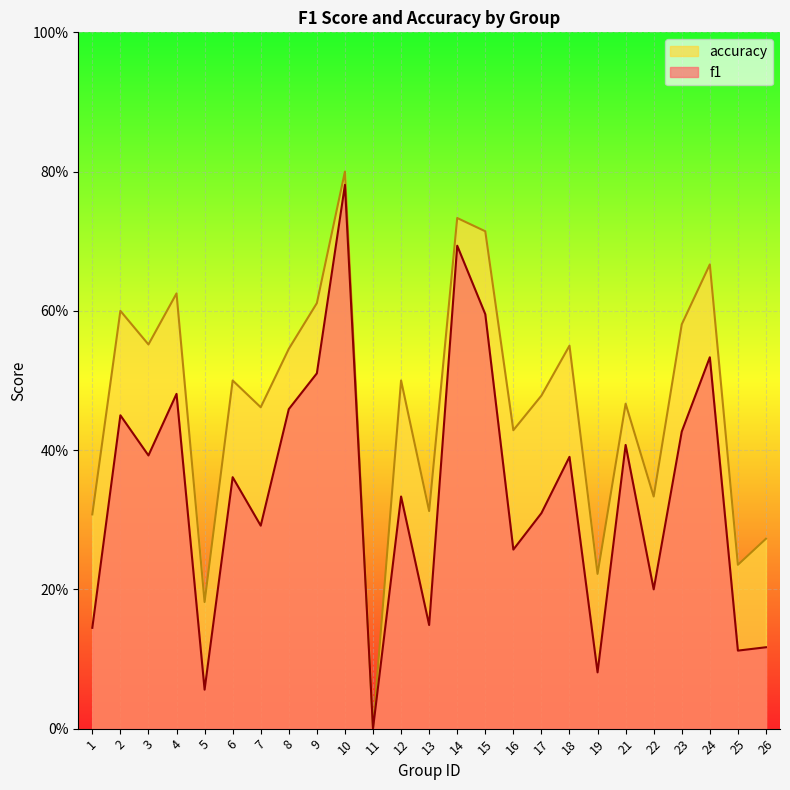

At which label is accuracy closest to 0?

11